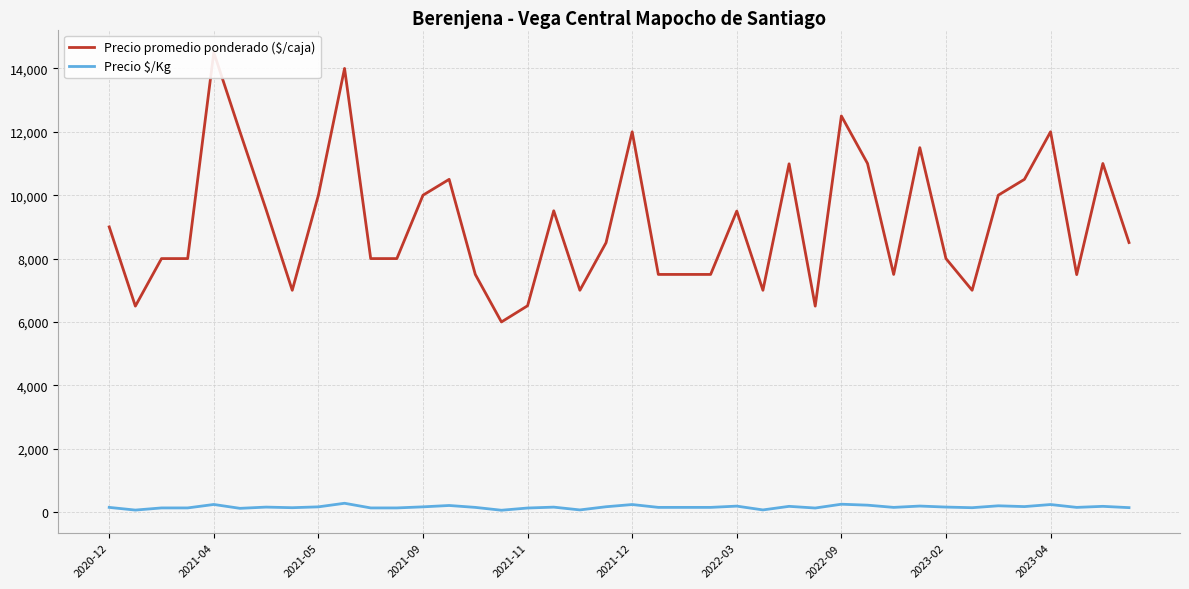

Which series changed the most between 2021-04 and 2021-11?

Precio promedio ponderado ($/caja)